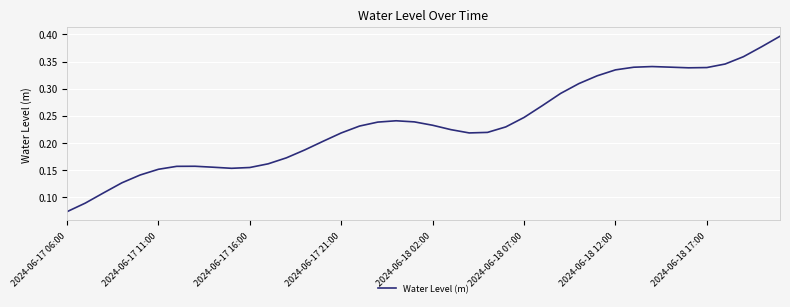

At which label is the value closest to 0?

2024-06-17 06:00